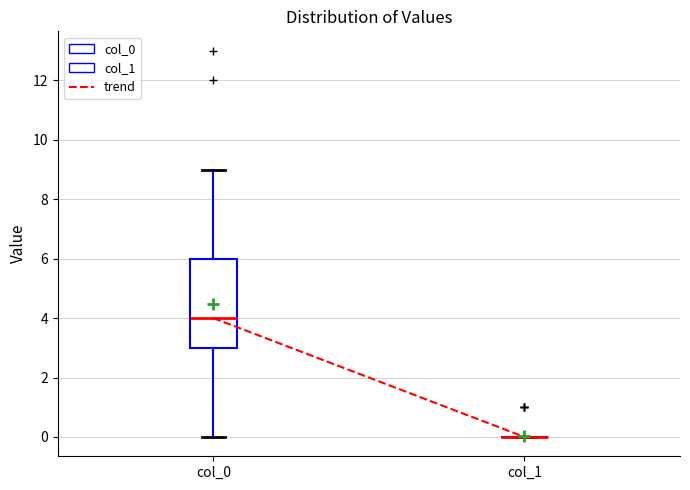

Comparing the boxes themselves (not the whiskers), which one is the tallest?

col_0